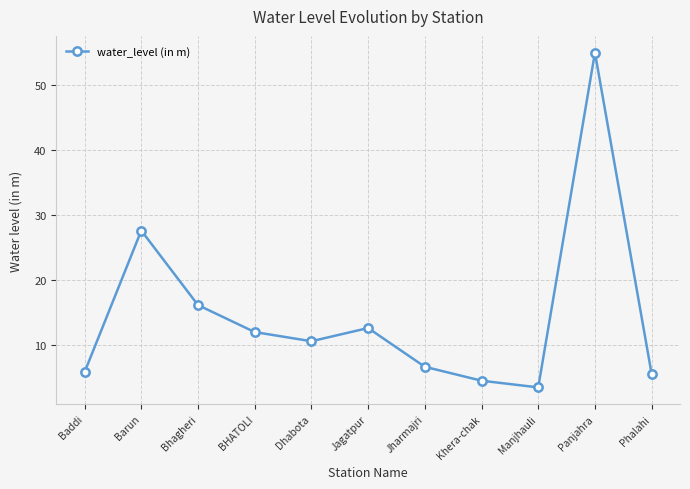

How many lines are shown in the chart?

1